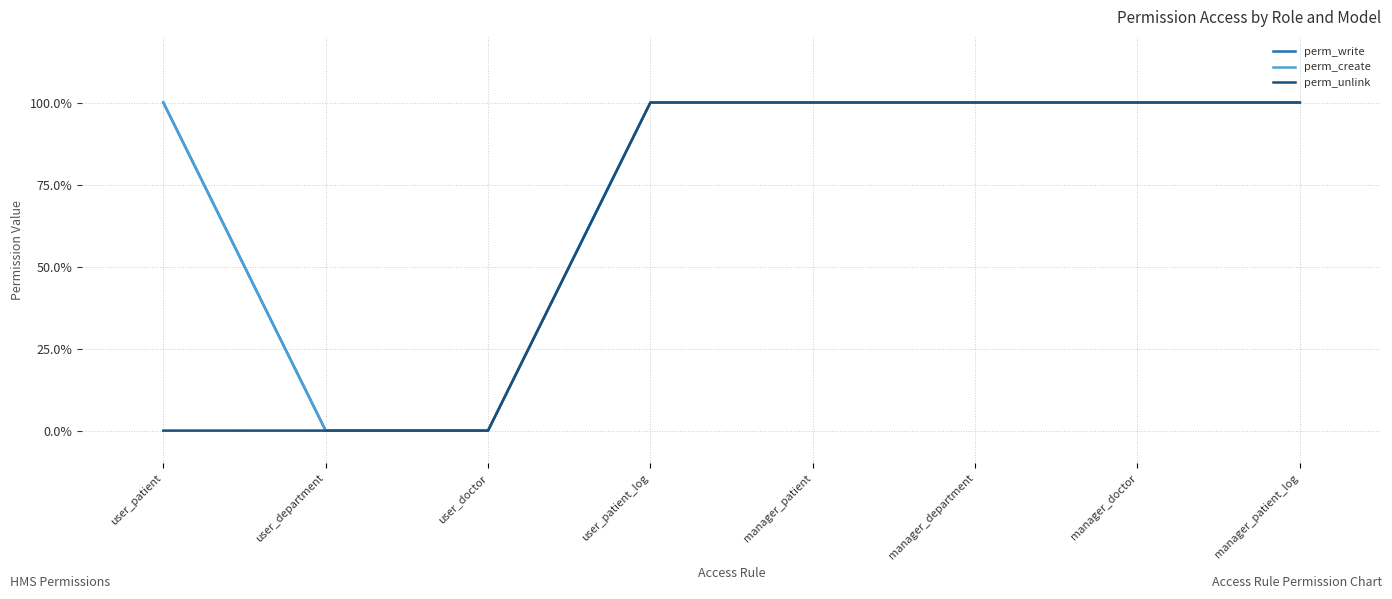

Reading right to left, list all the values displayed in this chart.

perm_write: 1	1	1	1	1	0	0	1
perm_create: 1	1	1	1	1	0	0	1
perm_unlink: 1	1	1	1	1	0	0	0